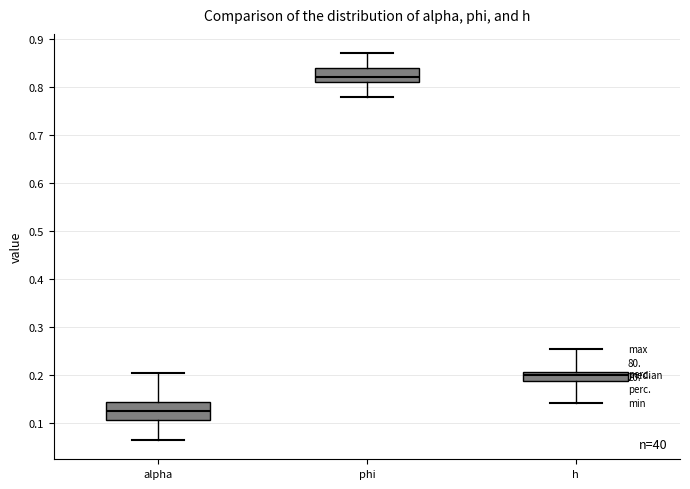

Reading left to right, transcribe this box plot: for each box, give where its median line is, the range the box spans, and where its two whiskers end, as read against the y-axis. The values are not printed on the chart, so give them approximately, as read against the axis.

alpha: median 0.12, box 0.11 to 0.14, whiskers 0.07 to 0.20
phi: median 0.82, box 0.81 to 0.84, whiskers 0.78 to 0.87
h: median 0.20, box 0.19 to 0.21, whiskers 0.14 to 0.26